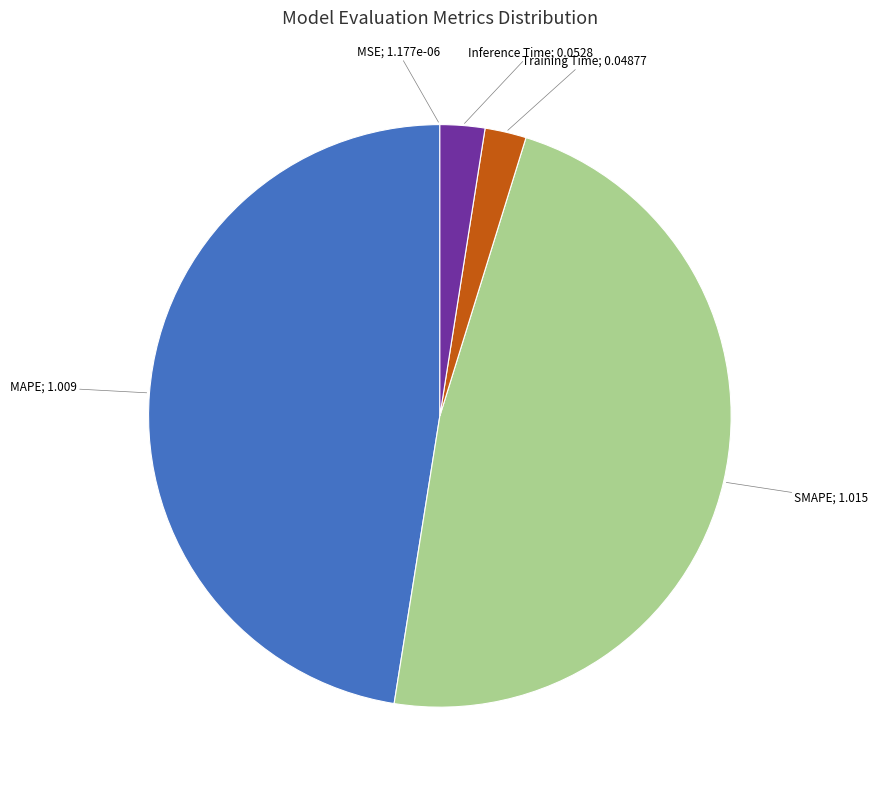

Is there any slice that represents more than half of the pie?

No